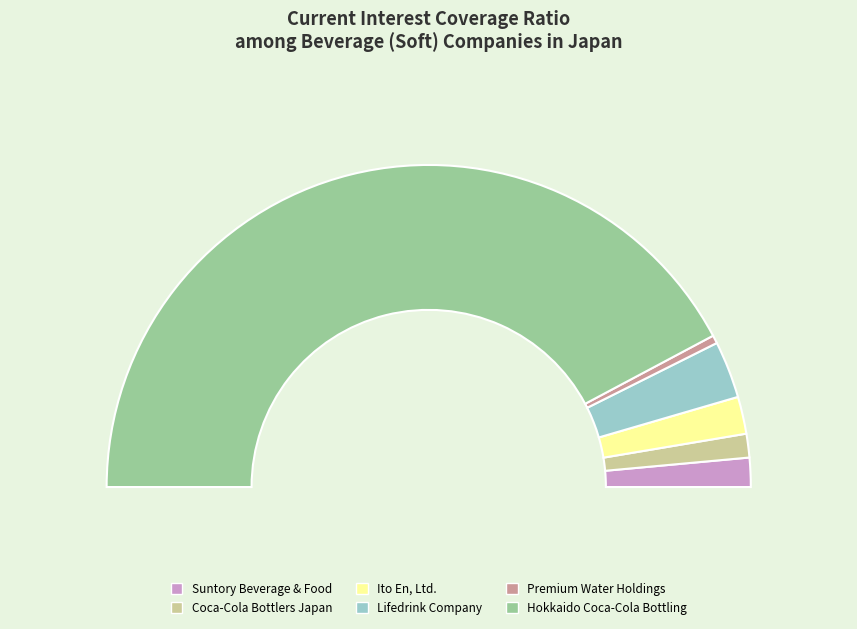

To the nearest percent, what is the difference between the largest and smallest slice percentages?

84%